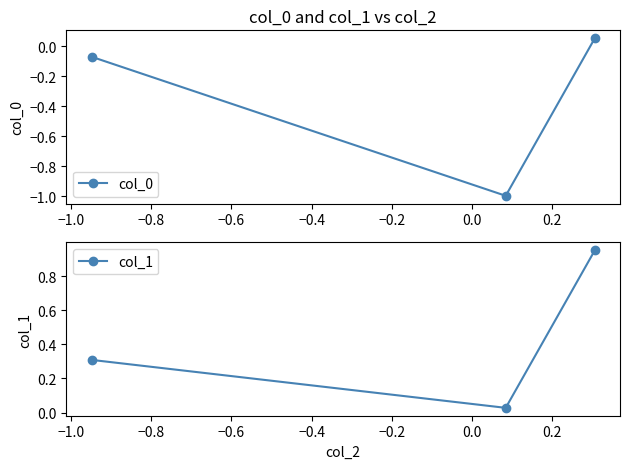

What is the lowest value of the col_0 series?

-1.0